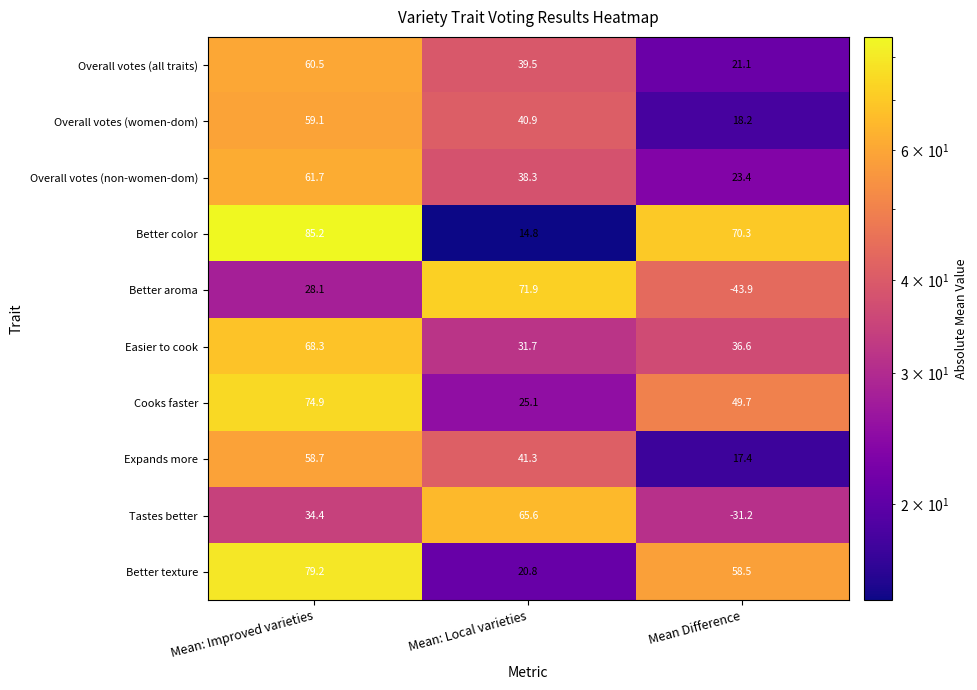

Which series has the largest range (max minus min)?

Better aroma